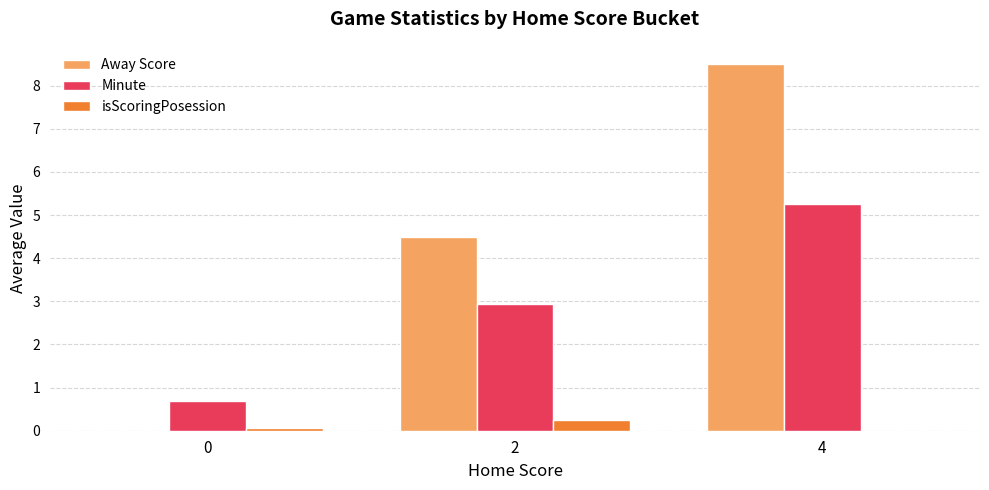

Is it true that Minute equals 2.9 at 2?

True